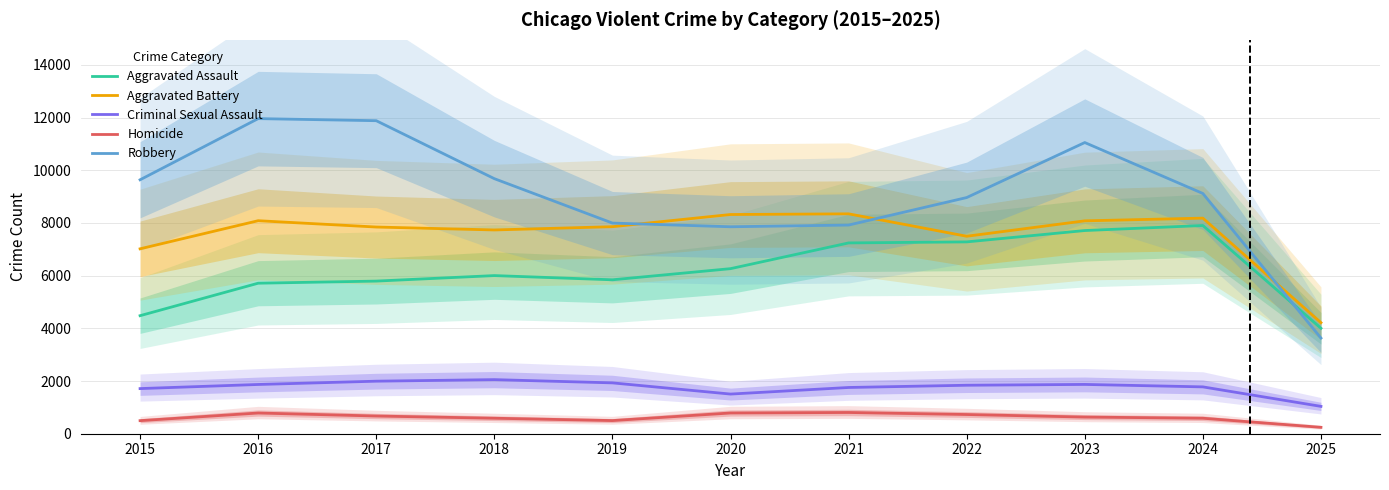

Rank the series by their maximum value, from lowest to highest.

Homicide, Criminal Sexual Assault, Aggravated Assault, Aggravated Battery, Robbery